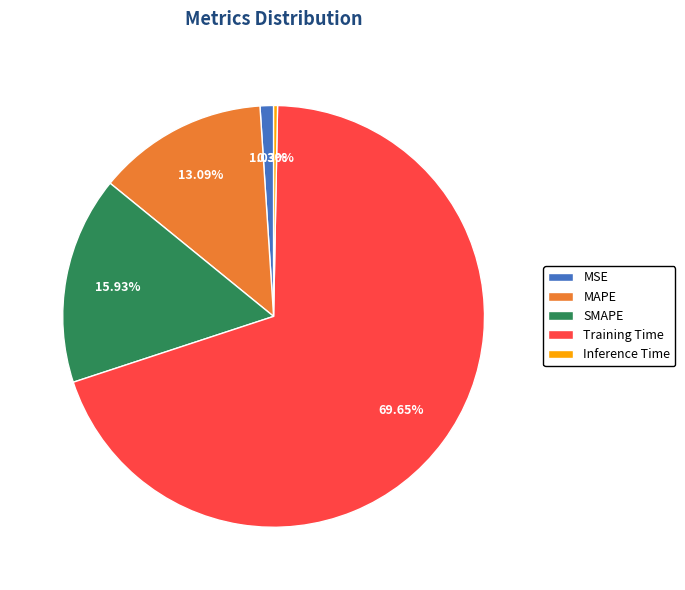

Combined, what portion of the pie is SMAPE and Training Time?

85.6%